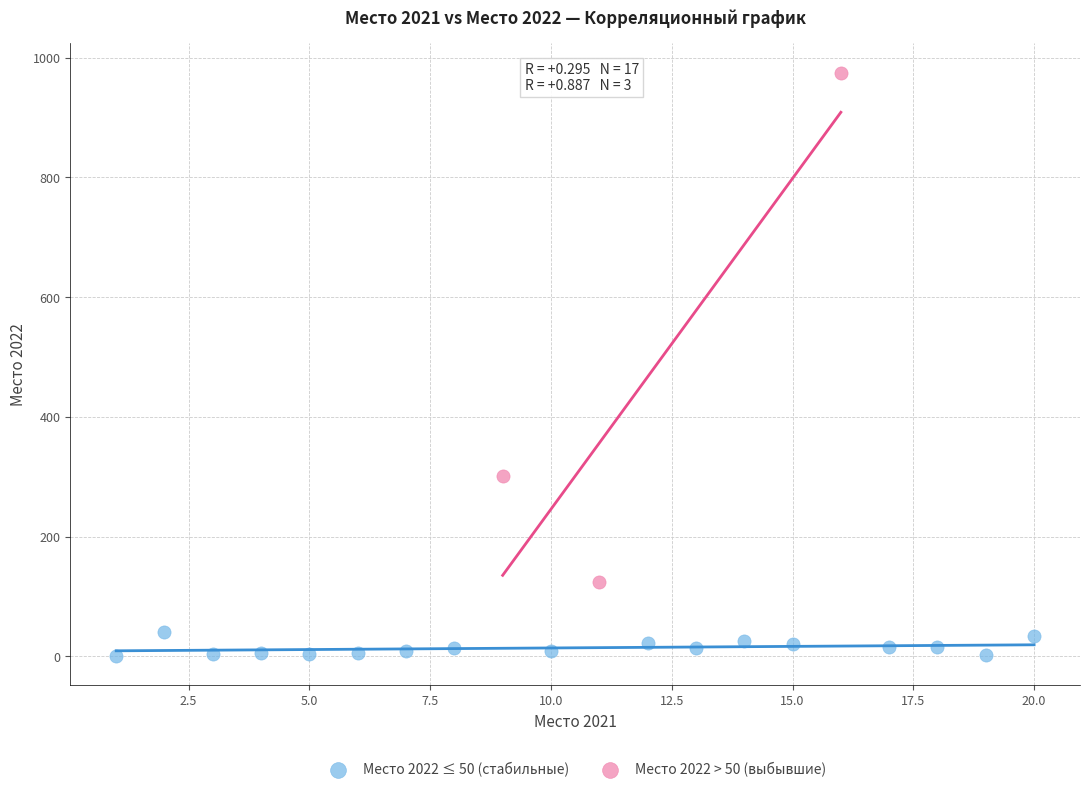

Which series reaches the minimum Y coordinate?

Место 2022 ≤ 50 (стабильные)